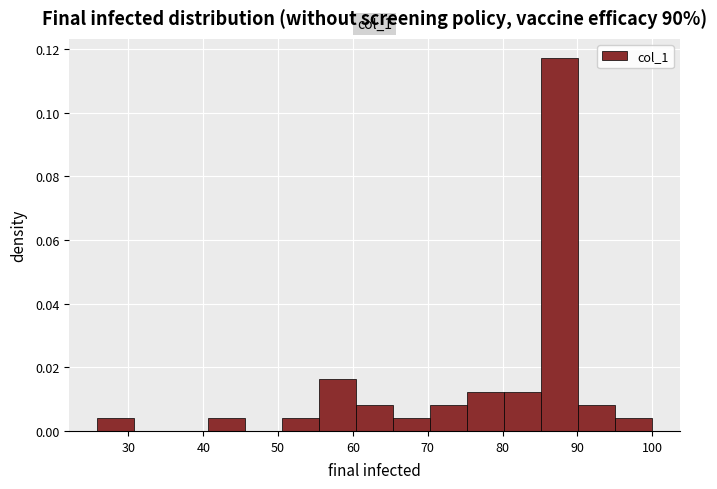

Over which range of the x-axis is the bar tallest?

85 to 90